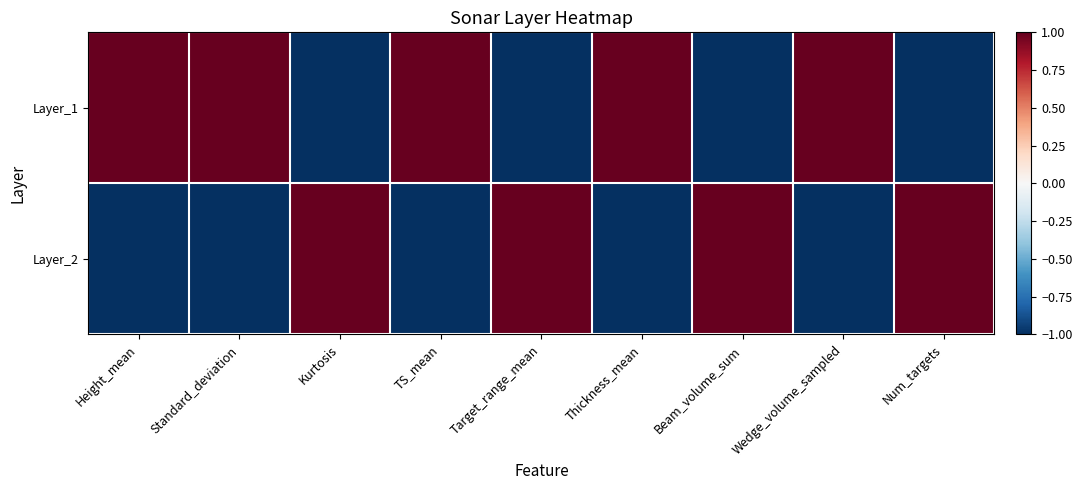

Reading right to left, list all the values displayed in this chart.

Layer_1: Num_targets=-1.0	Wedge_volume_sampled=1.0	Beam_volume_sum=-1.0	Thickness_mean=1.0	Target_range_mean=-1.0	TS_mean=1.0	Kurtosis=-1.0	Standard_deviation=1.0	Height_mean=1.0
Layer_2: Num_targets=1.0	Wedge_volume_sampled=-1.0	Beam_volume_sum=1.0	Thickness_mean=-1.0	Target_range_mean=1.0	TS_mean=-1.0	Kurtosis=1.0	Standard_deviation=-1.0	Height_mean=-1.0